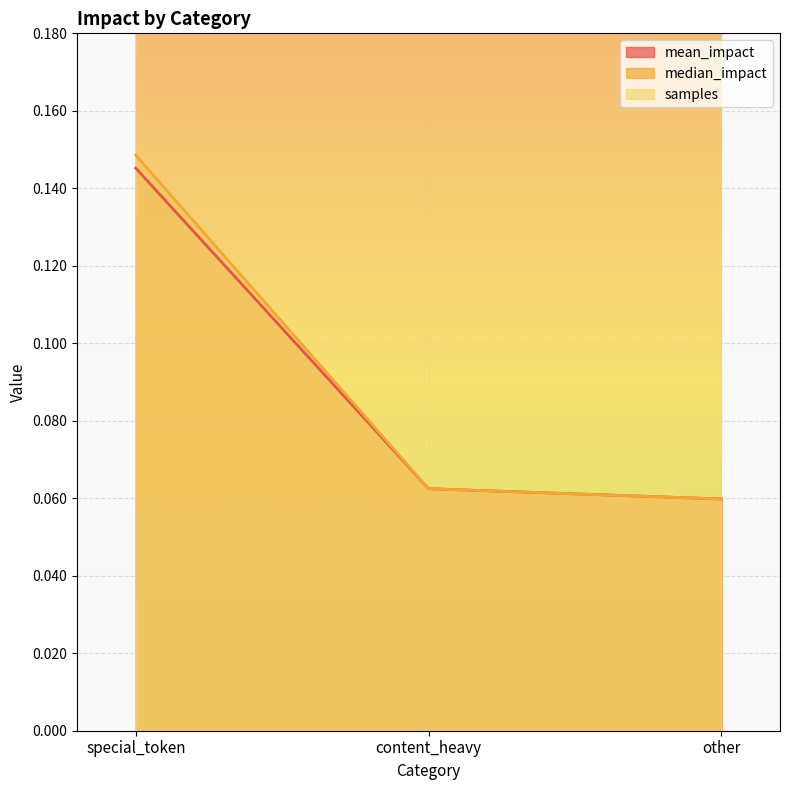

What is the average value of the median_impact series?

0.1